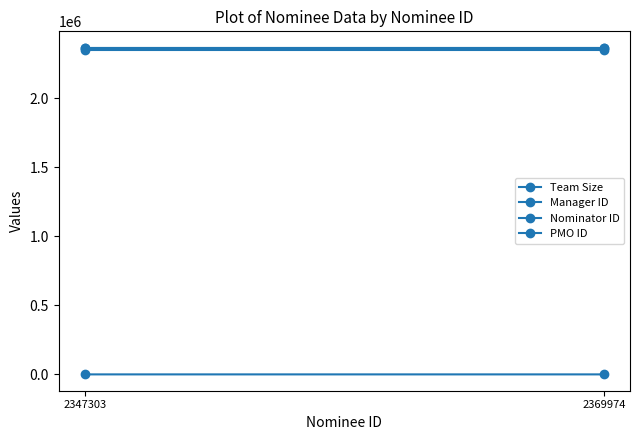

What is the minimum value for Nominator ID?

2366367